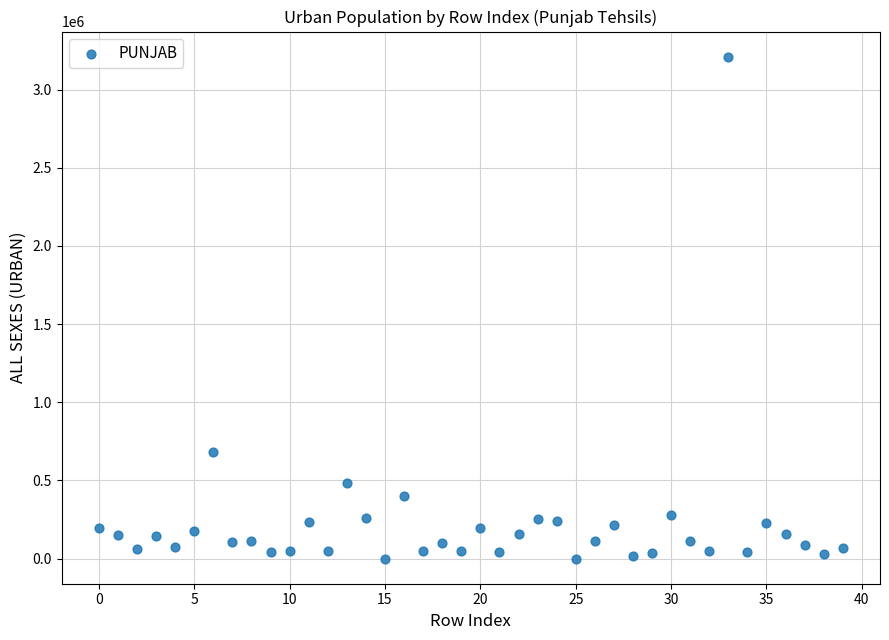

What Y value in the scatter plot is closest to 1605079?

682116